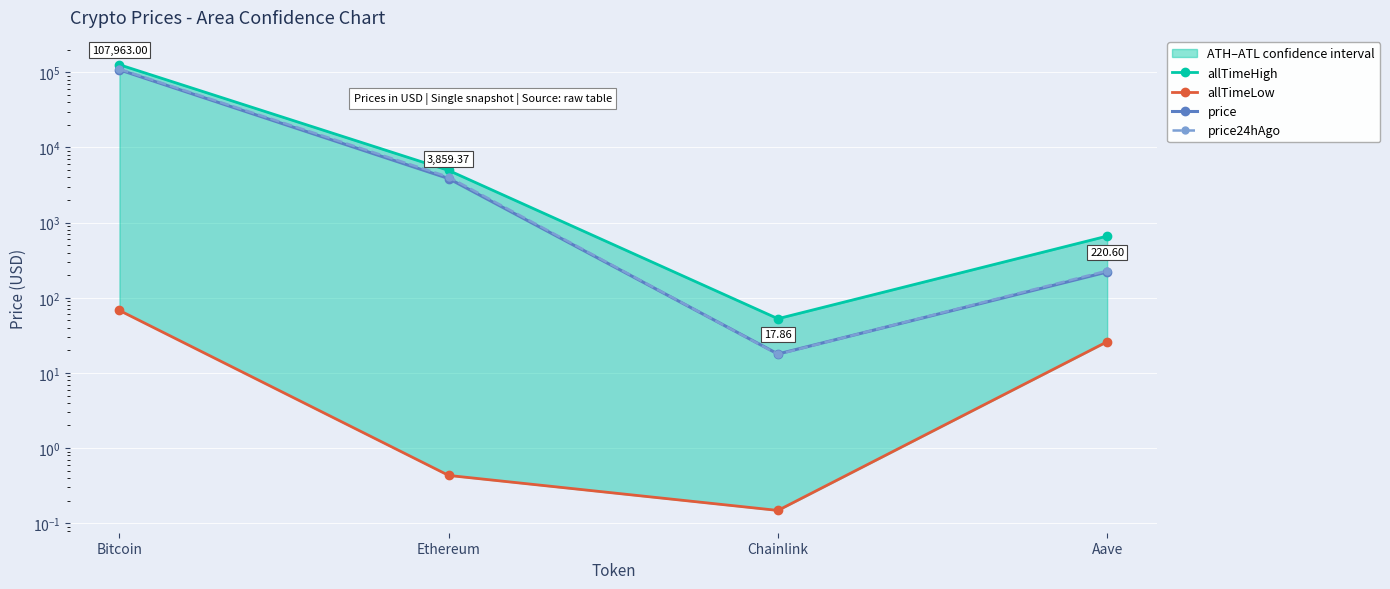

The allTimeHigh series shows 4946.1 at Ethereum. True or false?

True